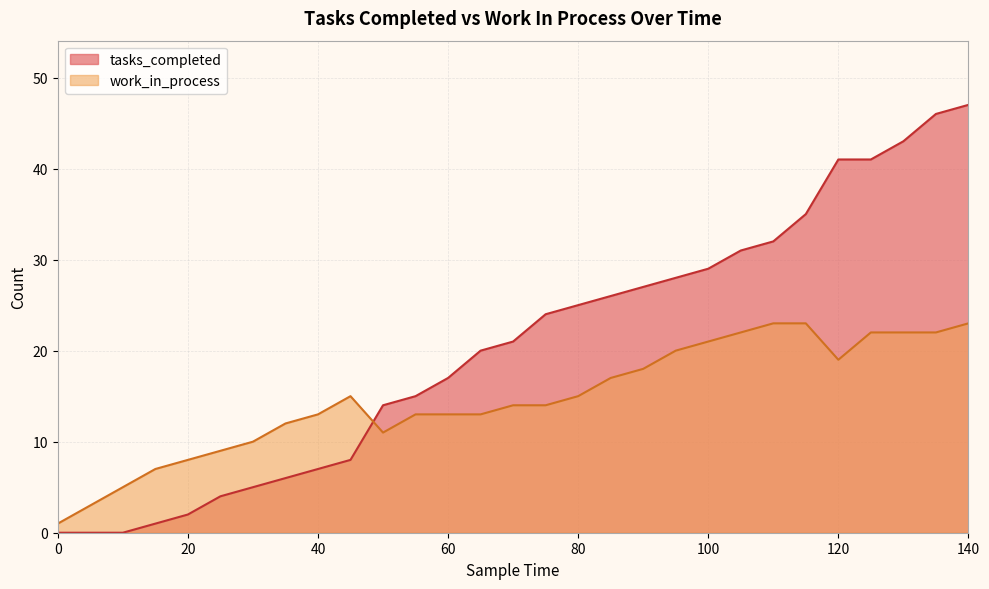

At which label is work_in_process closest to 12?

35